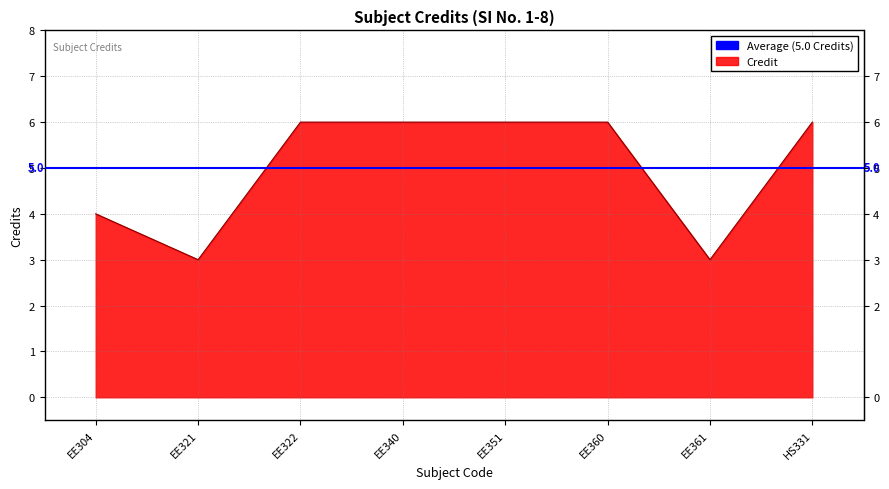

What is the label of the 3rd point from the left?

EE322